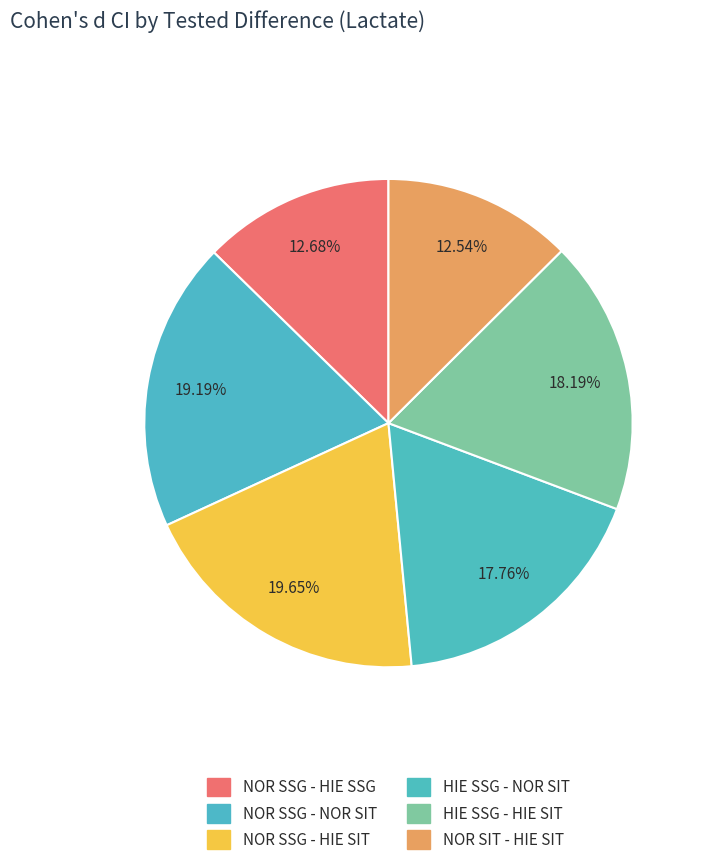

Is there a majority slice in this chart?

No